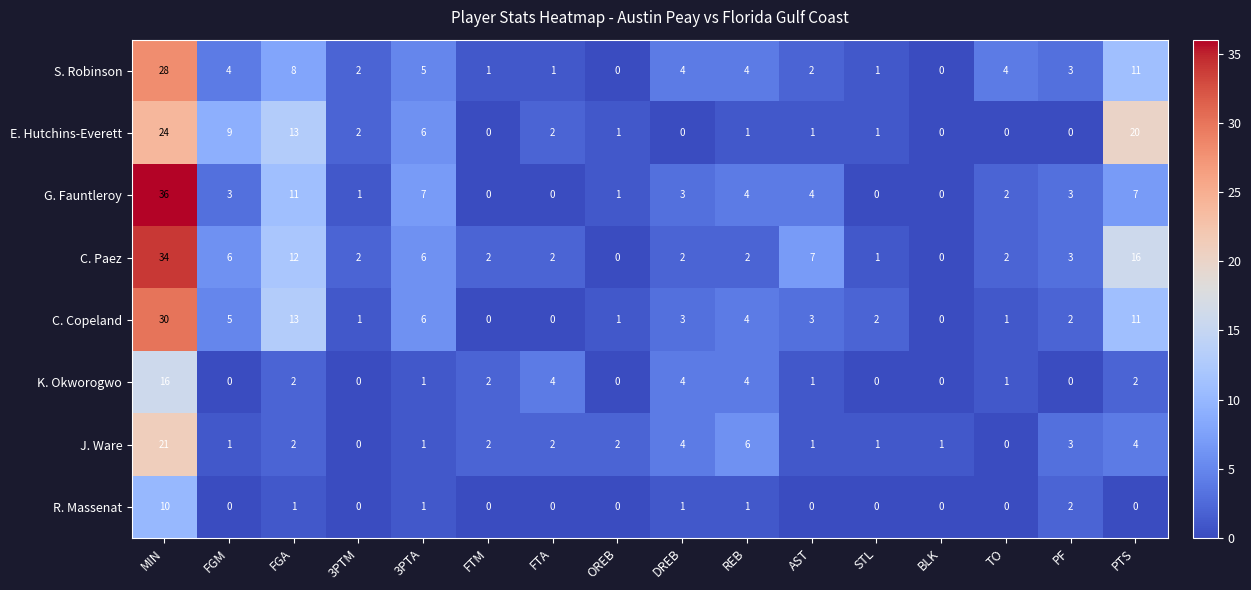

Where is E. Hutchins-Everett nearest to the value 12?

FGA